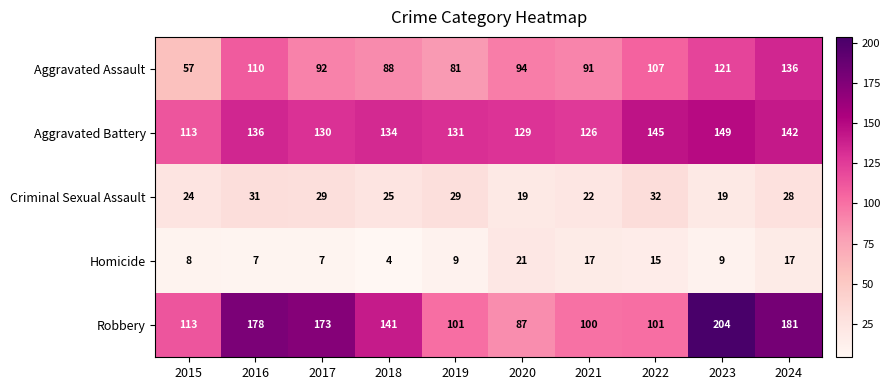

What is the approximate value of Homicide at 2020?

21